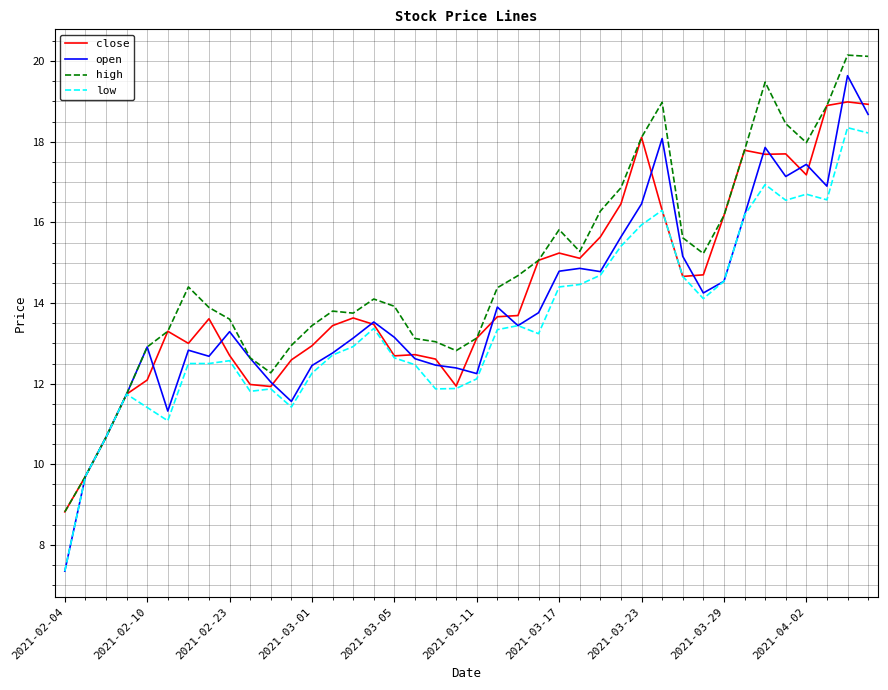

What is the maximum value for close?

19.0